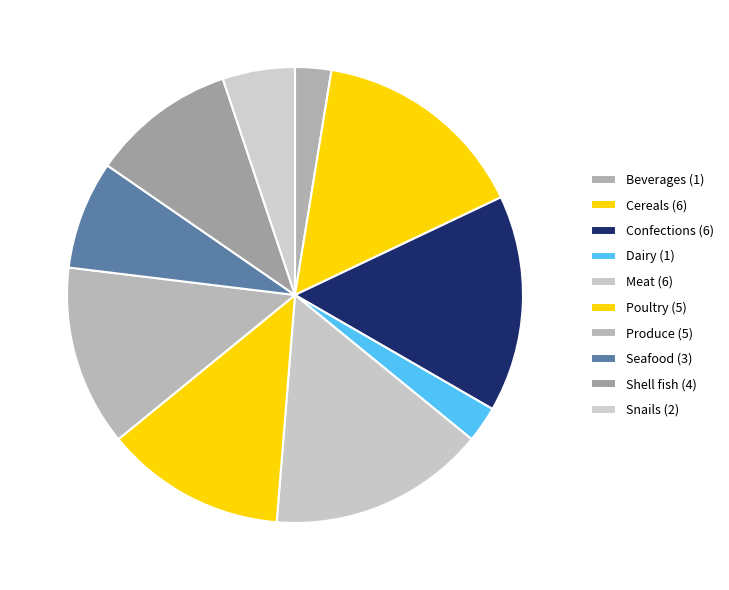

How many slices are in this pie chart?

10